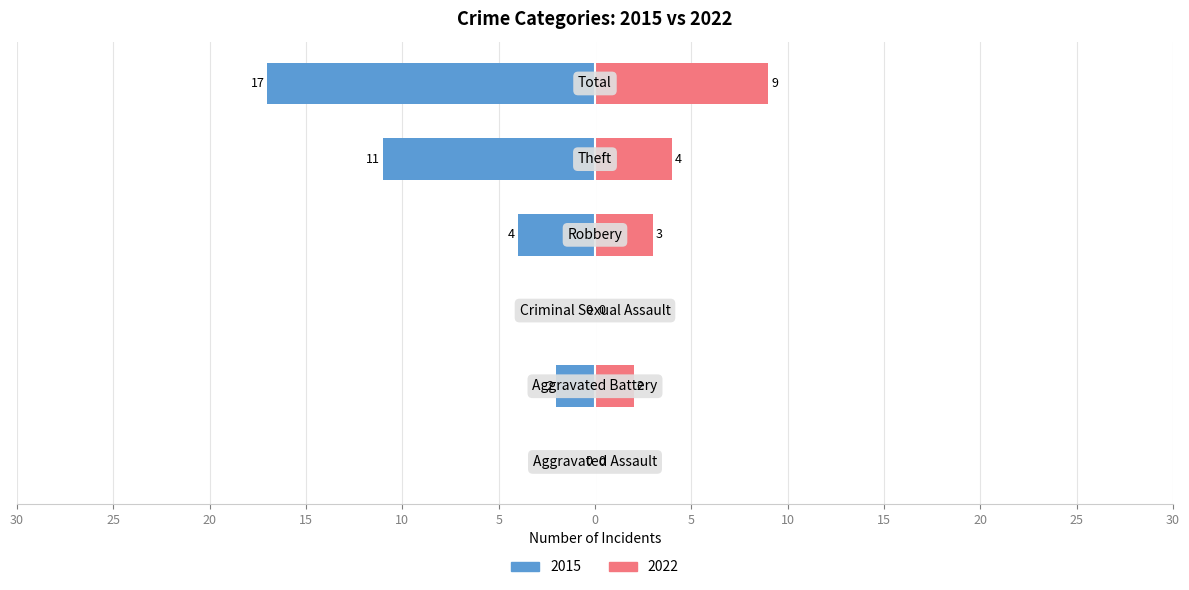

What is the value of the 2015 bar at the 4th from the left?

4